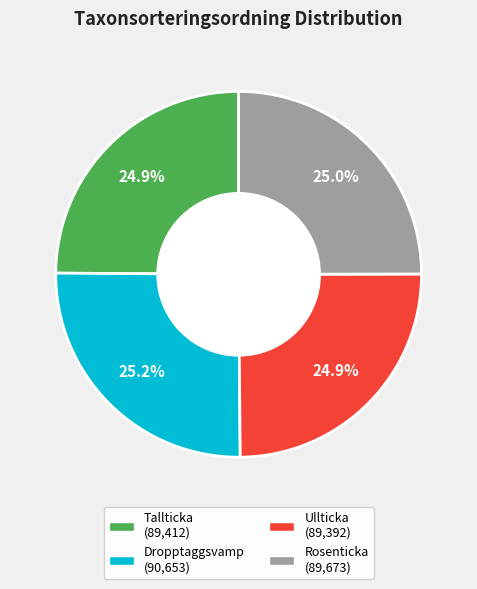

How many slices are in this pie chart?

4